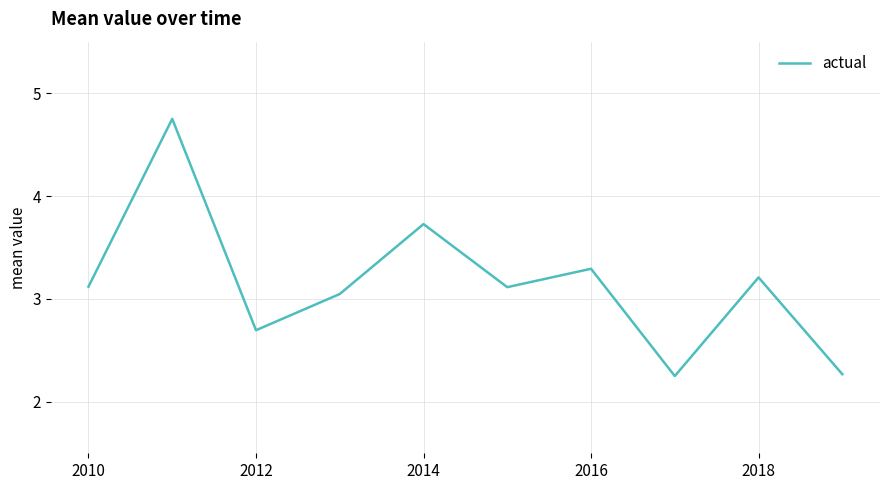

What is the difference between the maximum and minimum values?

2.5